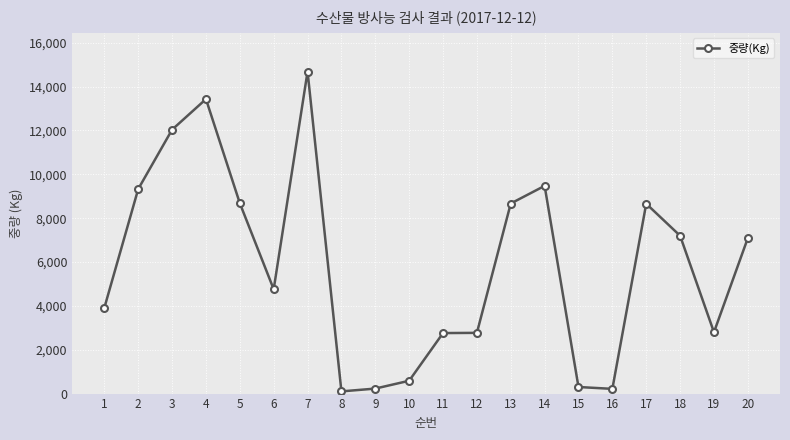

Is it true that the value at 17 is 8659?

True